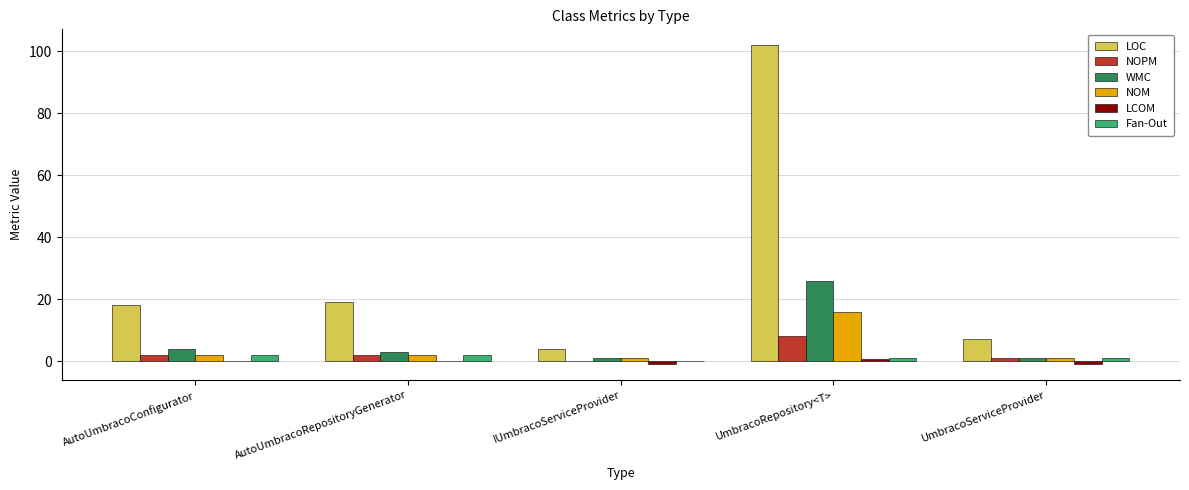

Between AutoUmbracoRepositoryGenerator and UmbracoRepository<T>, which series saw the biggest shift?

LOC